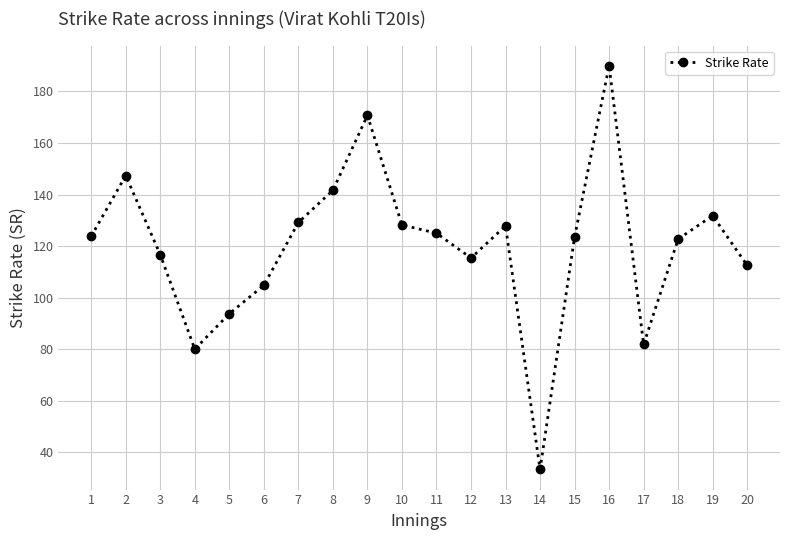

Is it true that the value at 12 is 115.4?

True